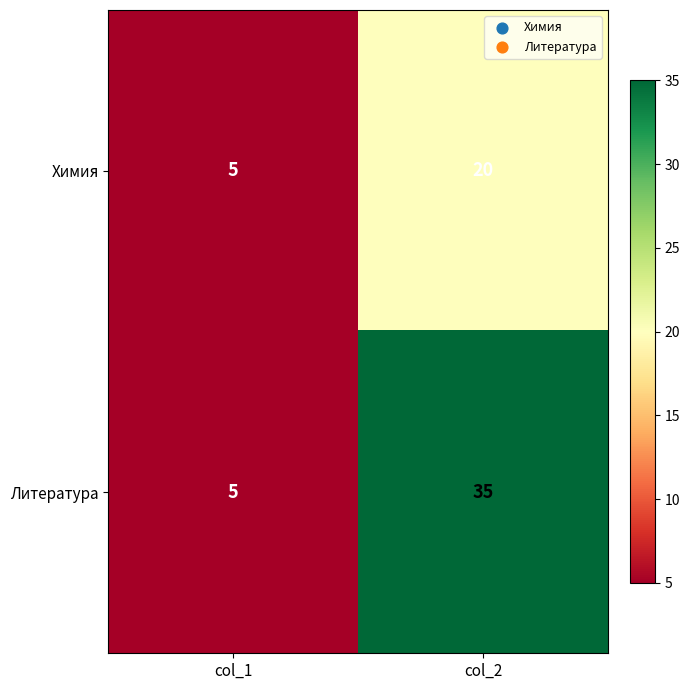

At how many categories does at least one series exceed 30?

1